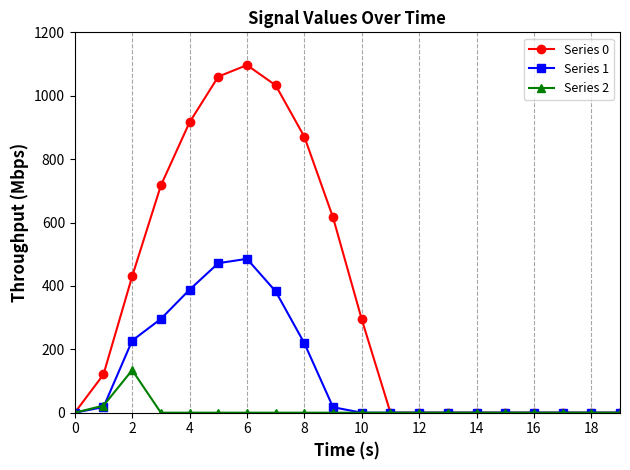

List the series in order of their overall mean, lowest first.

Series 2, Series 1, Series 0